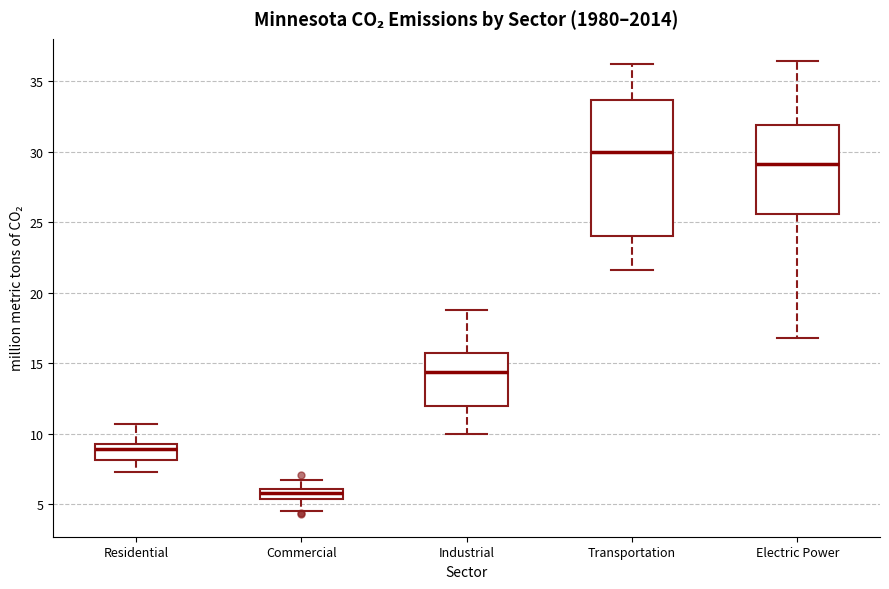

Which box has the lowest median line?

Commercial